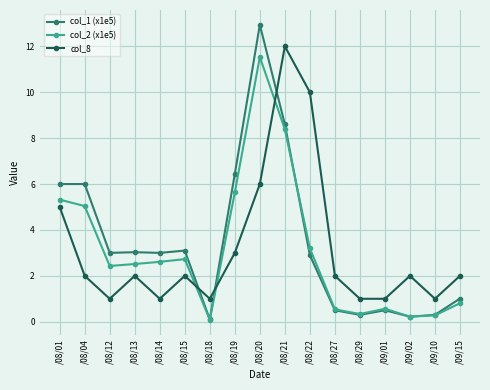

Which series changed the most between /08/22 and /08/29?

col_8